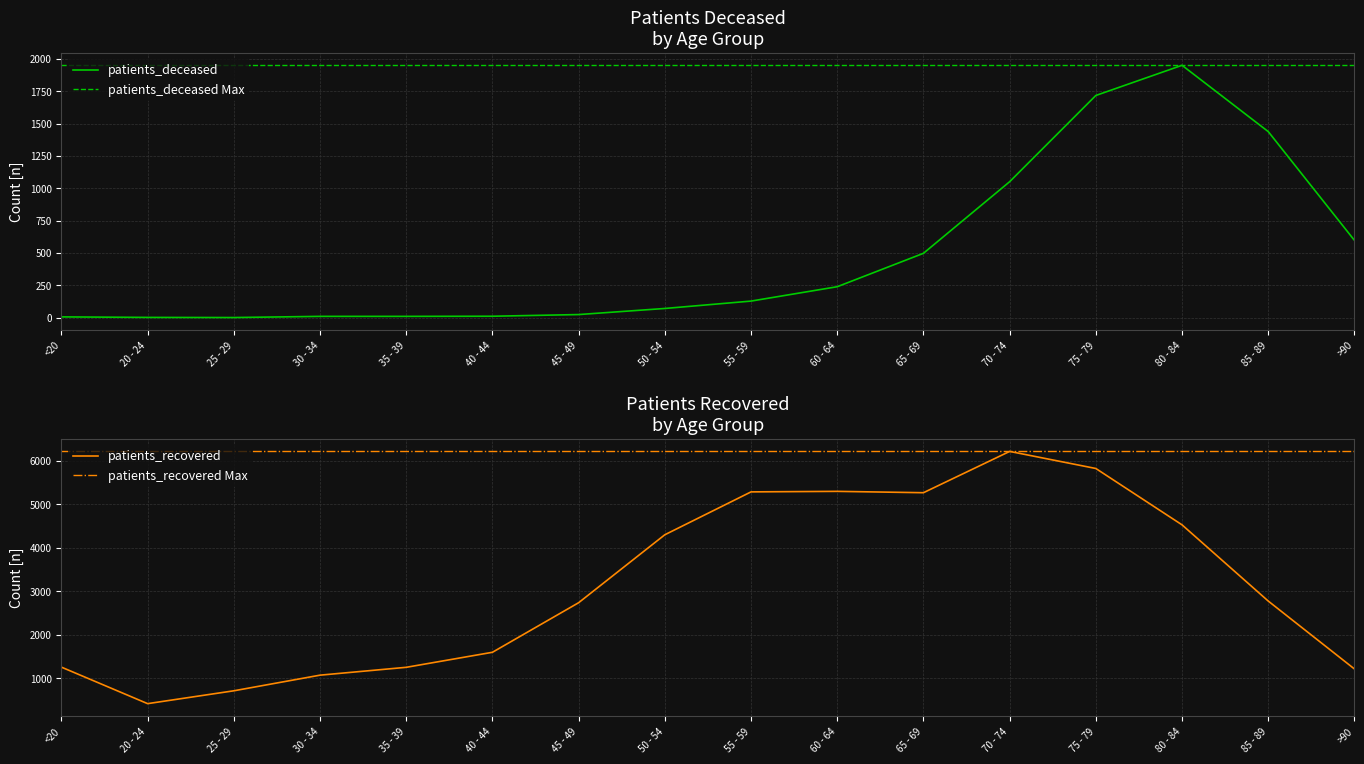

Reading left to right, extract all data points from this chart.

patients_deceased: 7	3	2	11	11	12	25	72	129	240	498	1051	1717	1950	1438	598
patients_recovered: 1257	419	714	1073	1253	1598	2736	4296	5280	5292	5261	6209	5817	4523	2774	1215